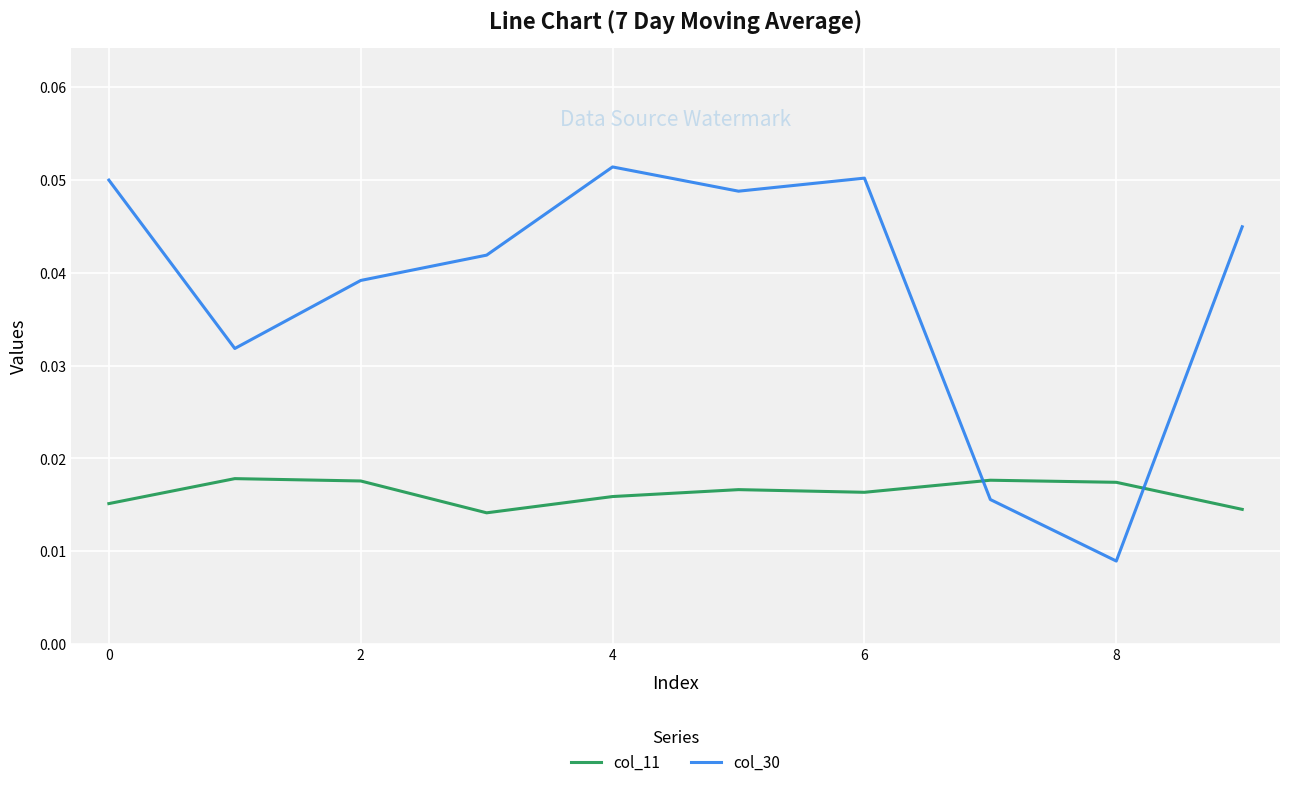

Which series has the largest total across all categories?

col_30